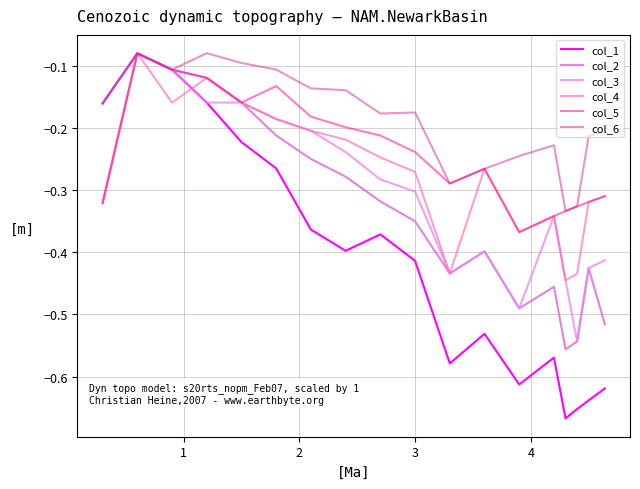

What is the sum of all col_5 values?

-4.3